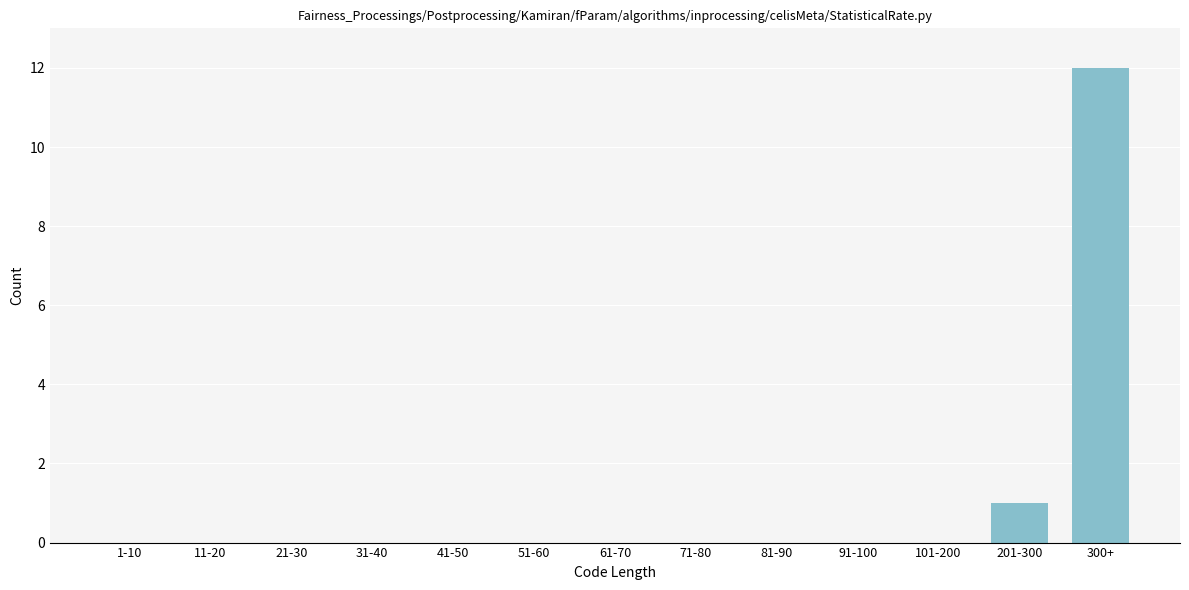

Reading left to right, what are all the values shown in this chart?

1-10=0	11-20=0	21-30=0	31-40=0	41-50=0	51-60=0	61-70=0	71-80=0	81-90=0	91-100=0	101-200=0	201-300=1	300+=12